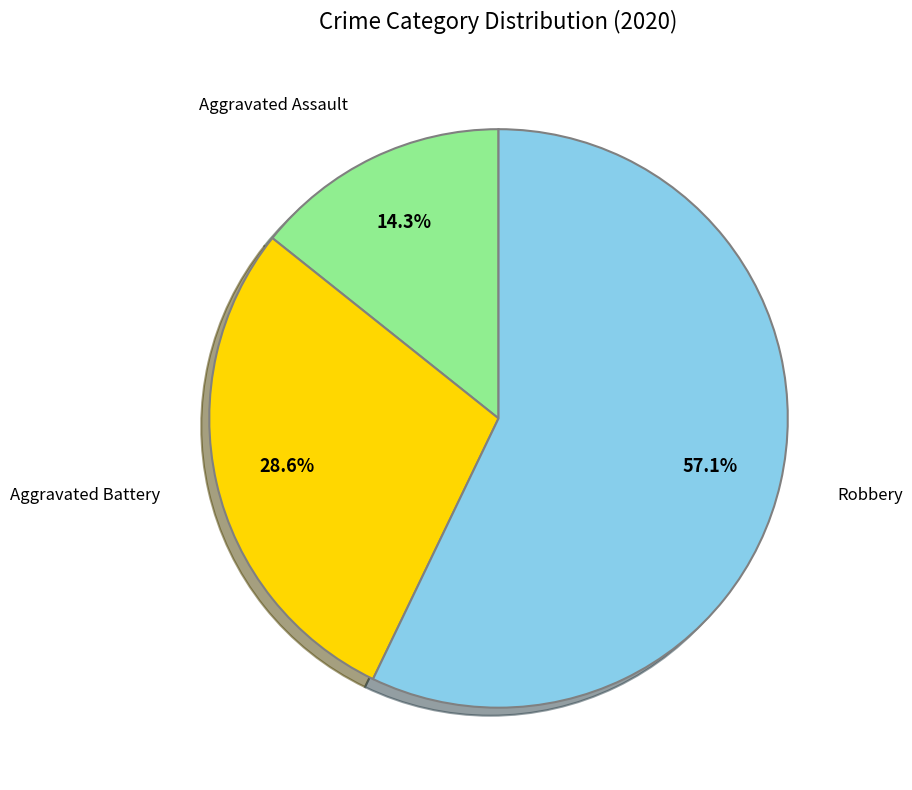

Does any single category account for the majority?

Yes